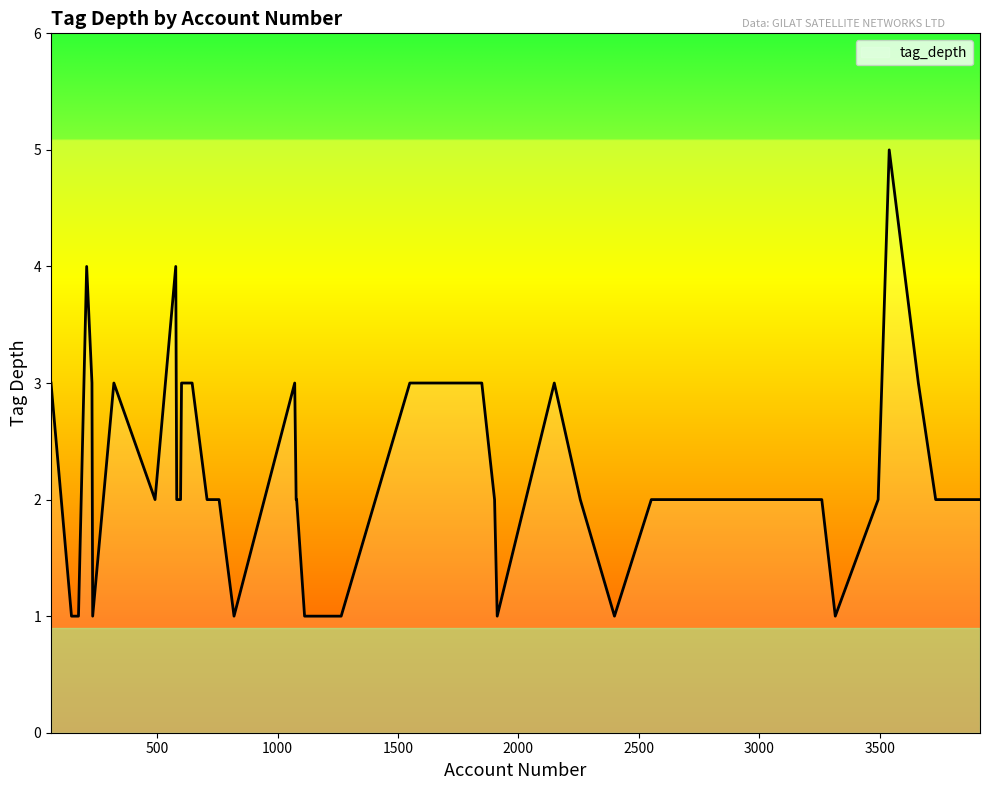

Reading left to right, what are all the values shown in this chart?

3	1	1	4	3	1	3	2	4	2	2	3	3	2	2	1	3	2	2	1	1	3	3	3	2	1	3	2	1	2	2	2	2	1	2	5	3	2	2	2